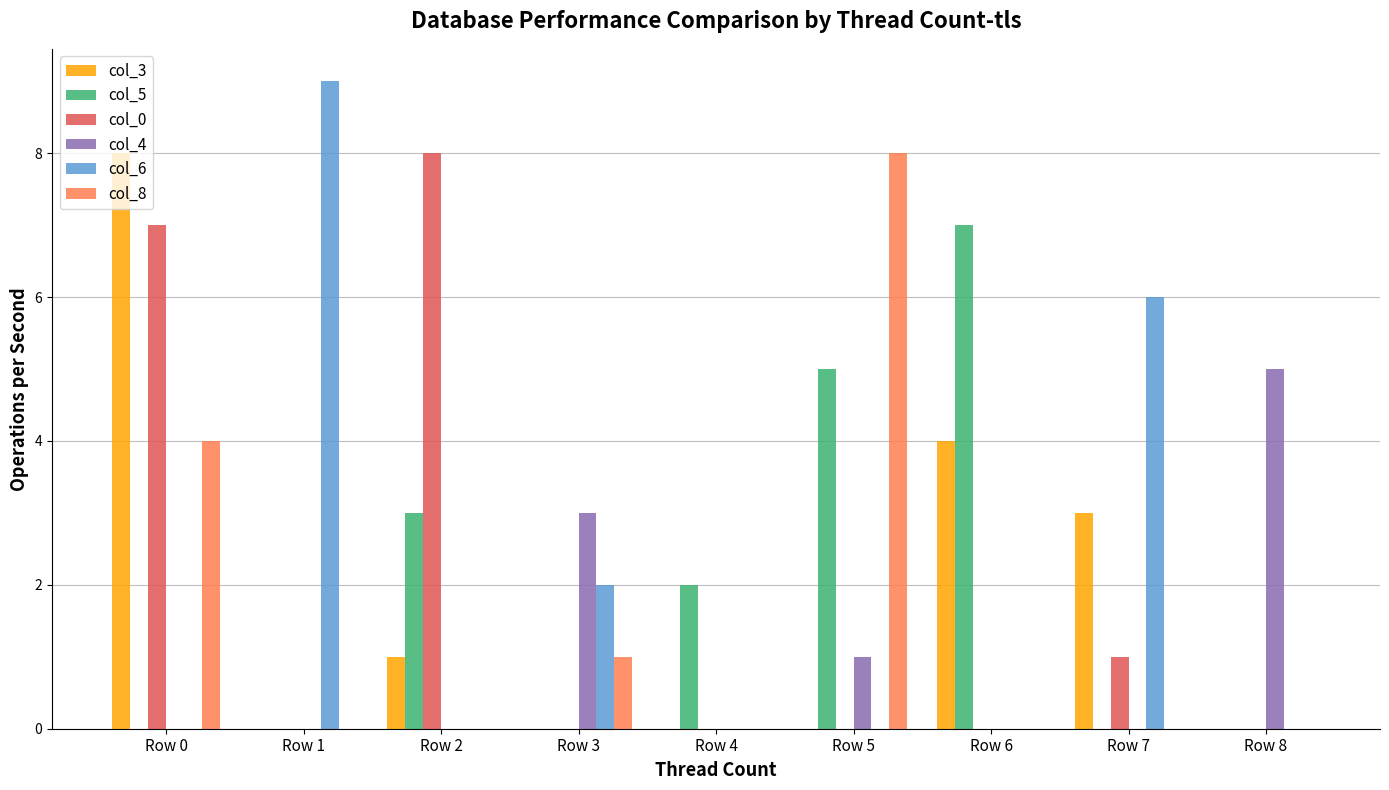

Reading left to right, extract all data points from this chart.

col_3: Row 0=8	Row 1=0	Row 2=1	Row 3=0	Row 4=0	Row 5=0	Row 6=4	Row 7=3	Row 8=0
col_5: Row 0=0	Row 1=0	Row 2=3	Row 3=0	Row 4=2	Row 5=5	Row 6=7	Row 7=0	Row 8=0
col_0: Row 0=7	Row 1=0	Row 2=8	Row 3=0	Row 4=0	Row 5=0	Row 6=0	Row 7=1	Row 8=0
col_4: Row 0=0	Row 1=0	Row 2=0	Row 3=3	Row 4=0	Row 5=1	Row 6=0	Row 7=0	Row 8=5
col_6: Row 0=0	Row 1=9	Row 2=0	Row 3=2	Row 4=0	Row 5=0	Row 6=0	Row 7=6	Row 8=0
col_8: Row 0=4	Row 1=0	Row 2=0	Row 3=1	Row 4=0	Row 5=8	Row 6=0	Row 7=0	Row 8=0